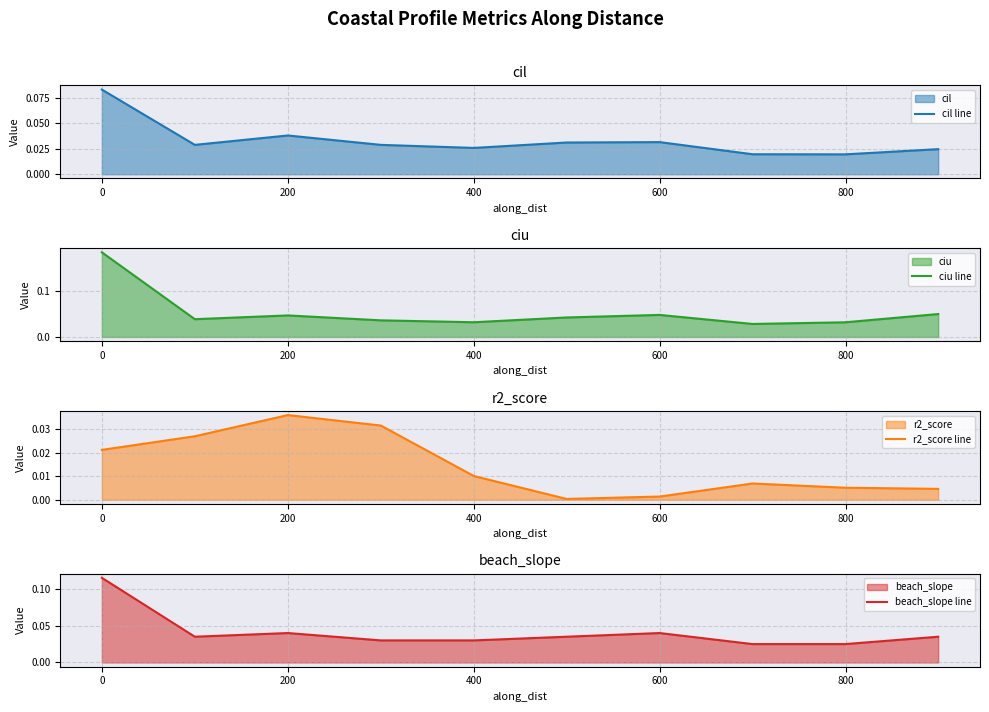

The ciu line series shows 0.1 at 400. True or false?

False